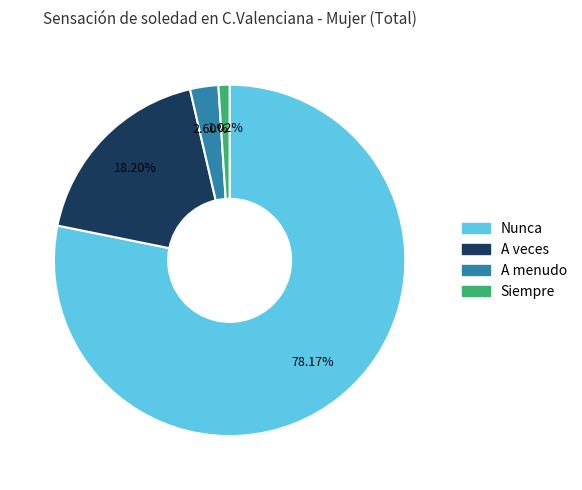

Which slice is the largest?

Nunca